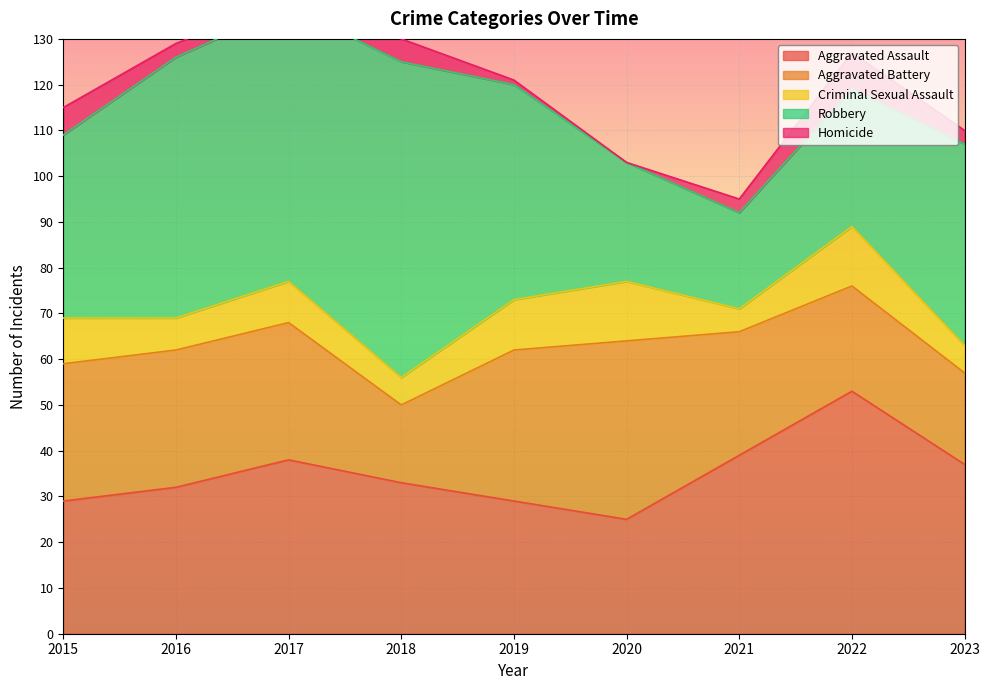

How many lines are shown in the chart?

5